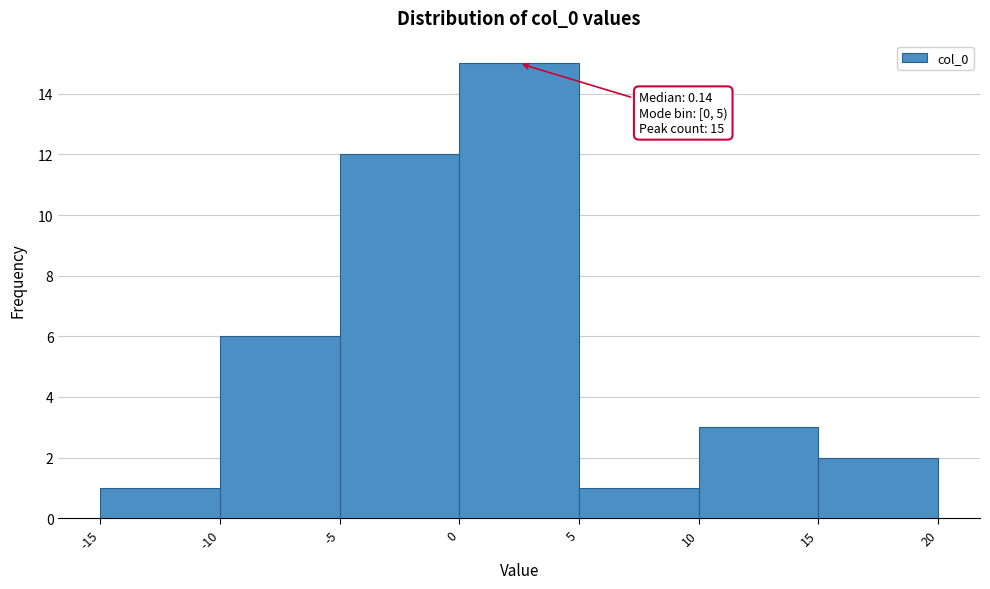

Which range on the x-axis has the tallest bar?

0 to 5